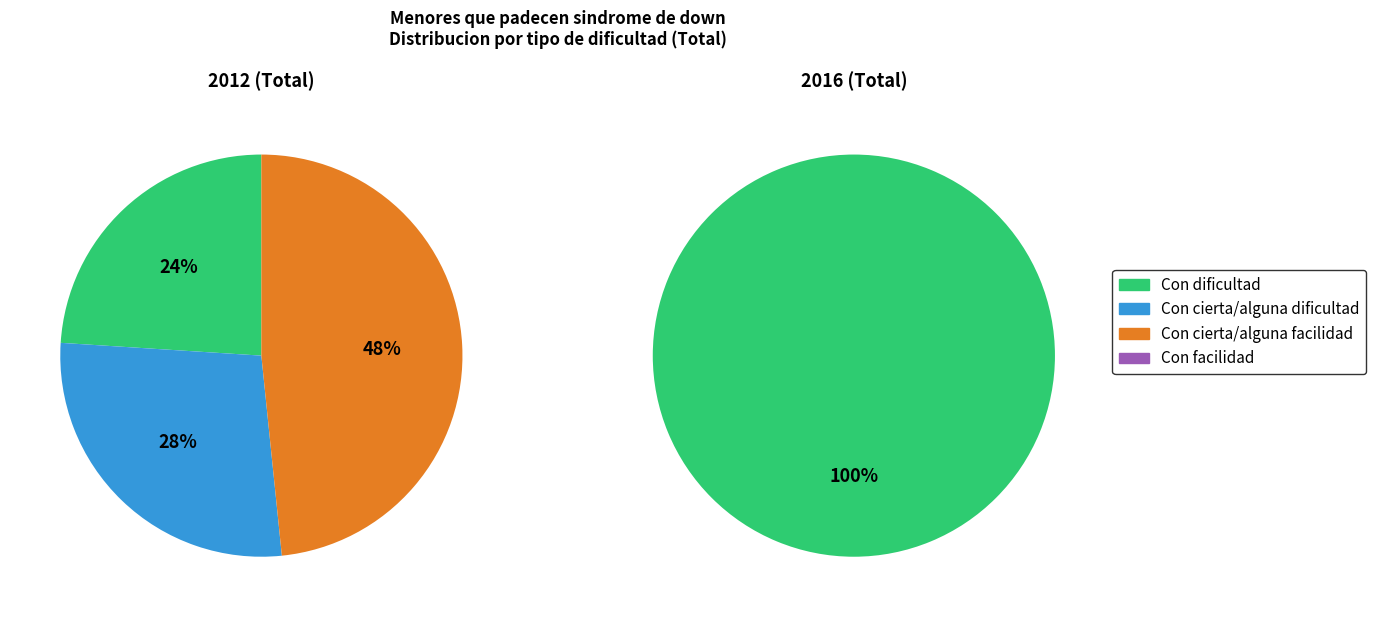

How many segments does this pie chart have?

4